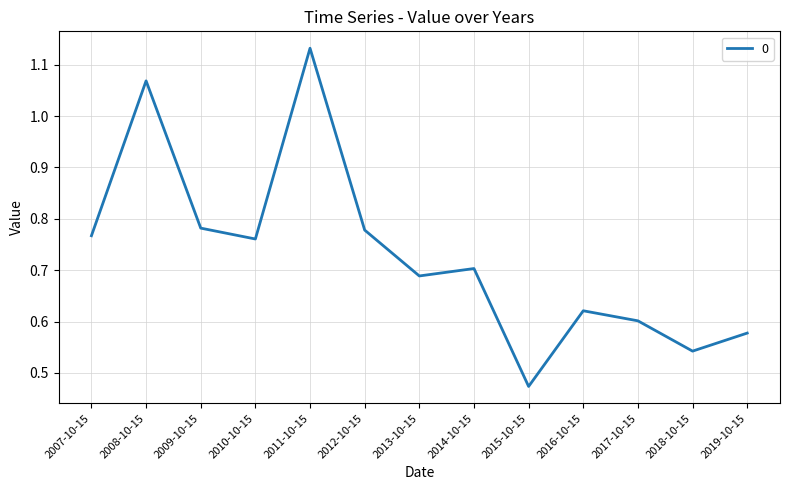

Which label corresponds to the smallest value in the chart?

2015-10-15